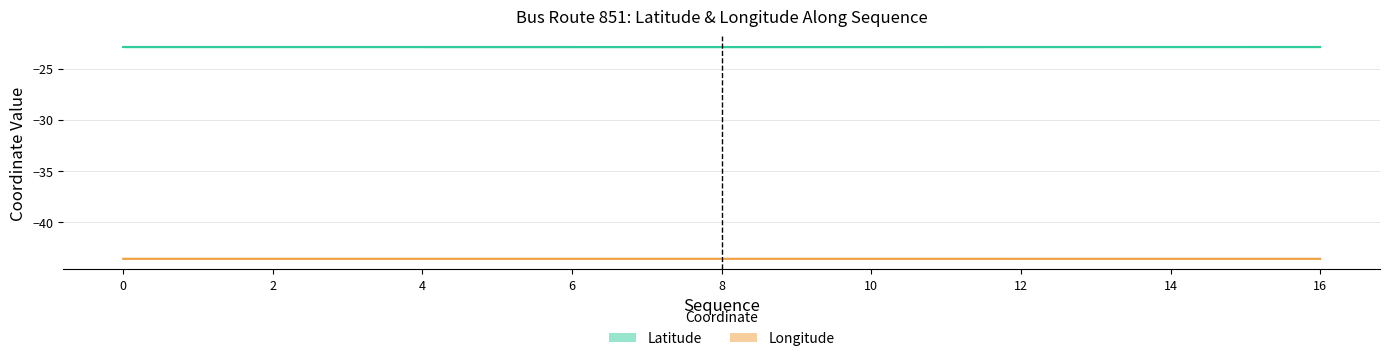

True or false: Longitude (mean) and Latitude (mean) intersect in this chart.

False